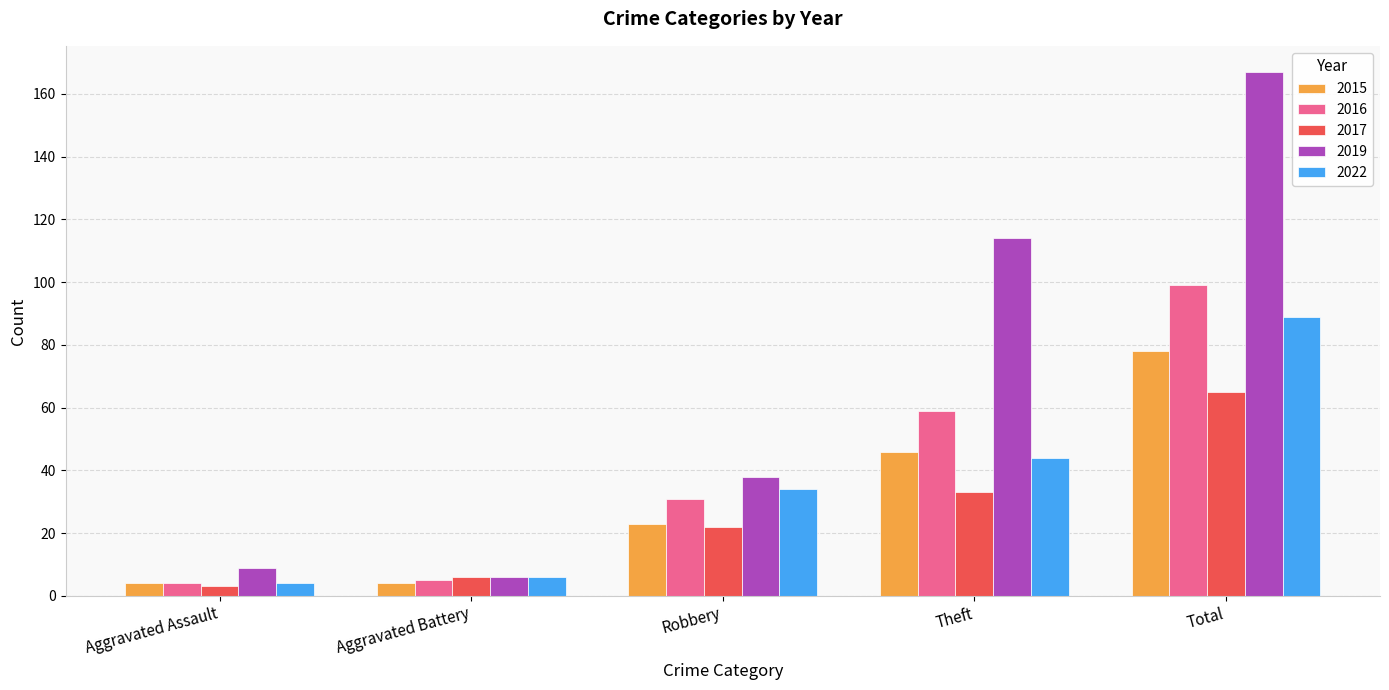

At which label is 2017 closest to 34?

Theft